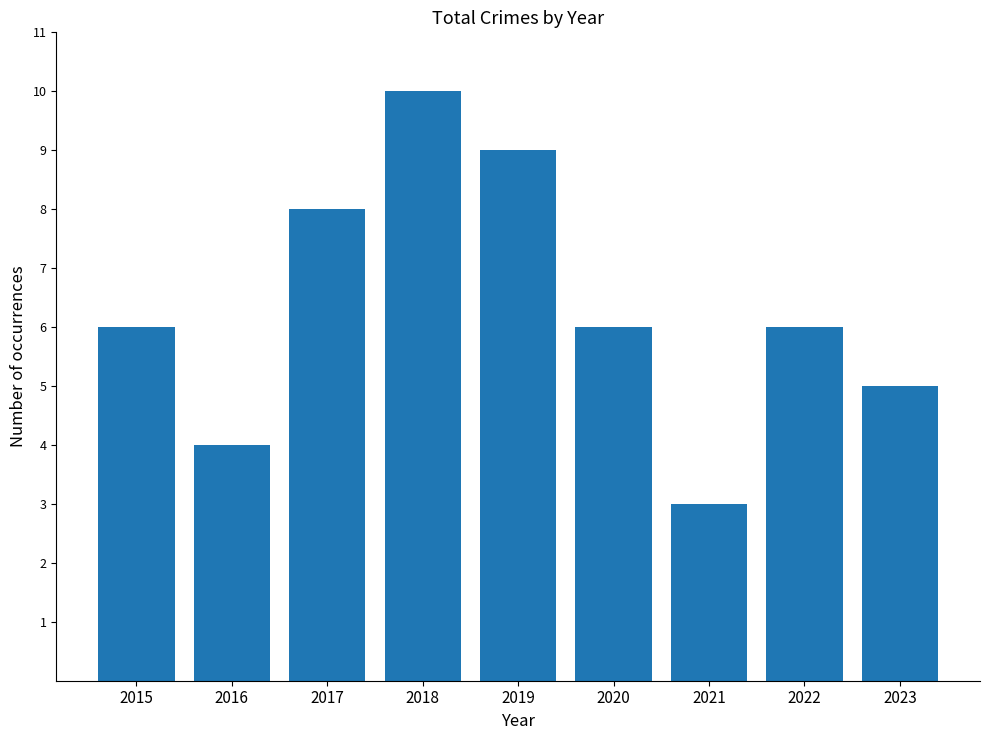

What is the sum of the values at 2019 and 2022?

15